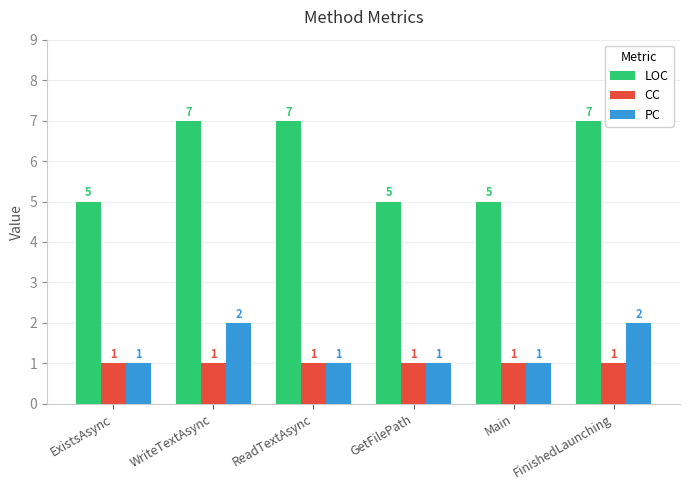

Is it true that CC equals 1 at Main?

True